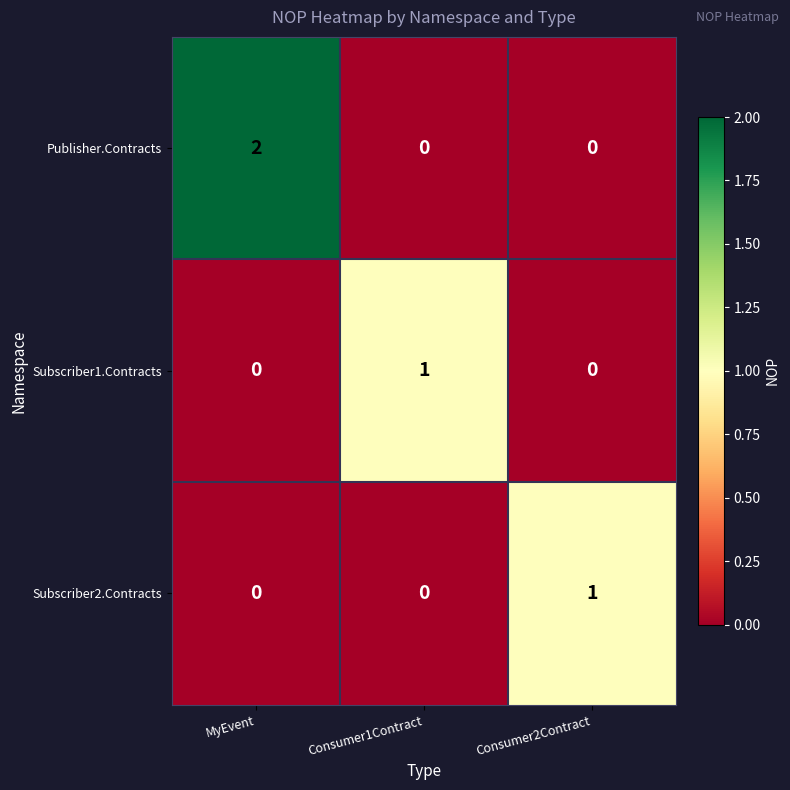

At how many categories does at least one series exceed 0?

3